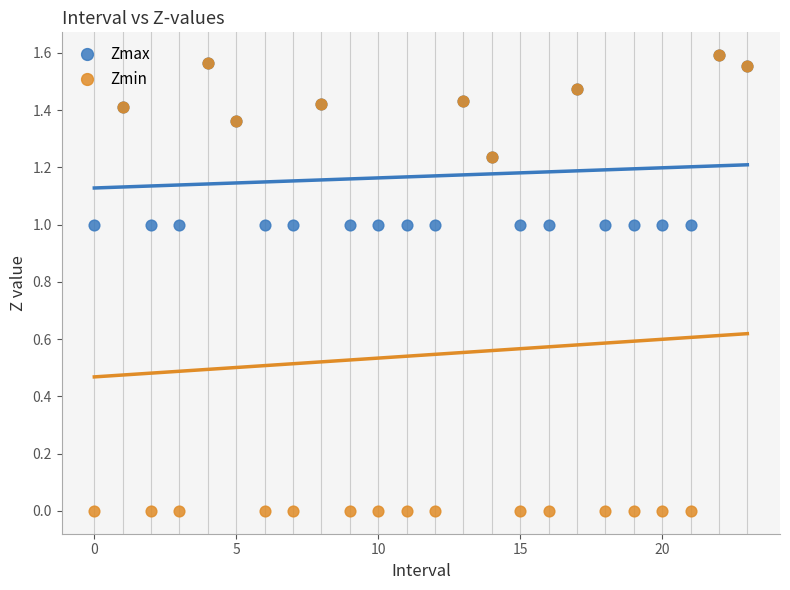

Which series has the widest spread of Y values?

Zmin